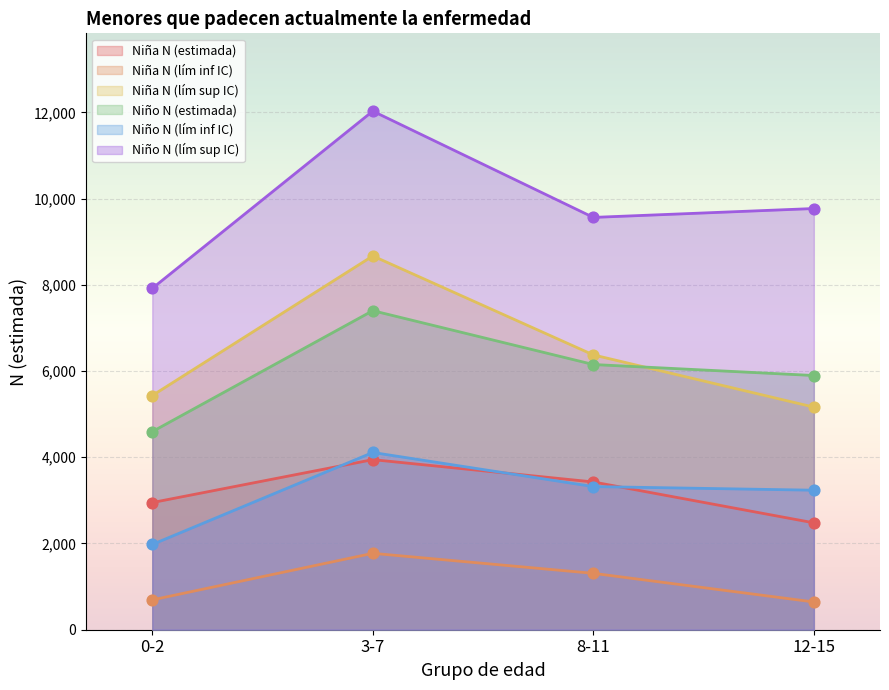

Which series has the widest spread of Y values?

Niño N (lím sup IC)